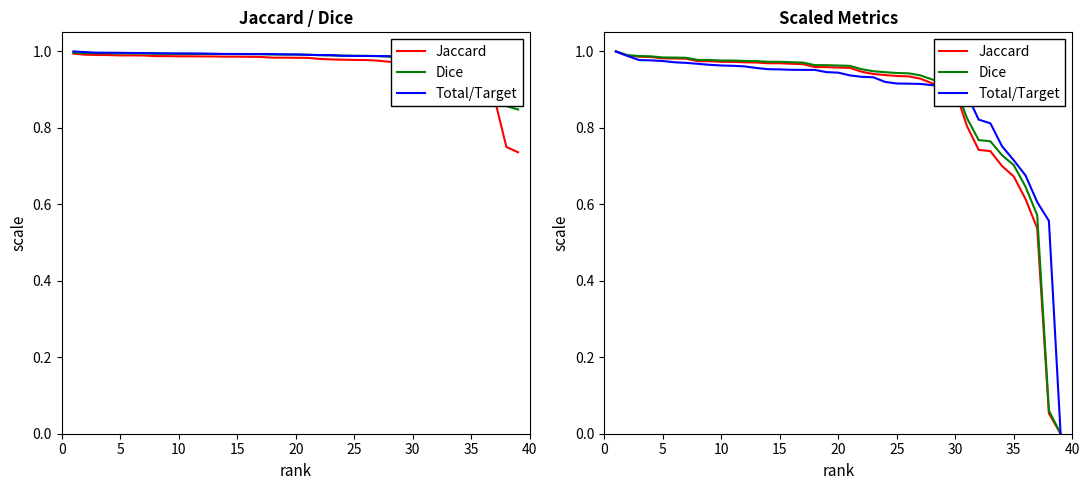

What is the maximum value shown in the chart?

1.0